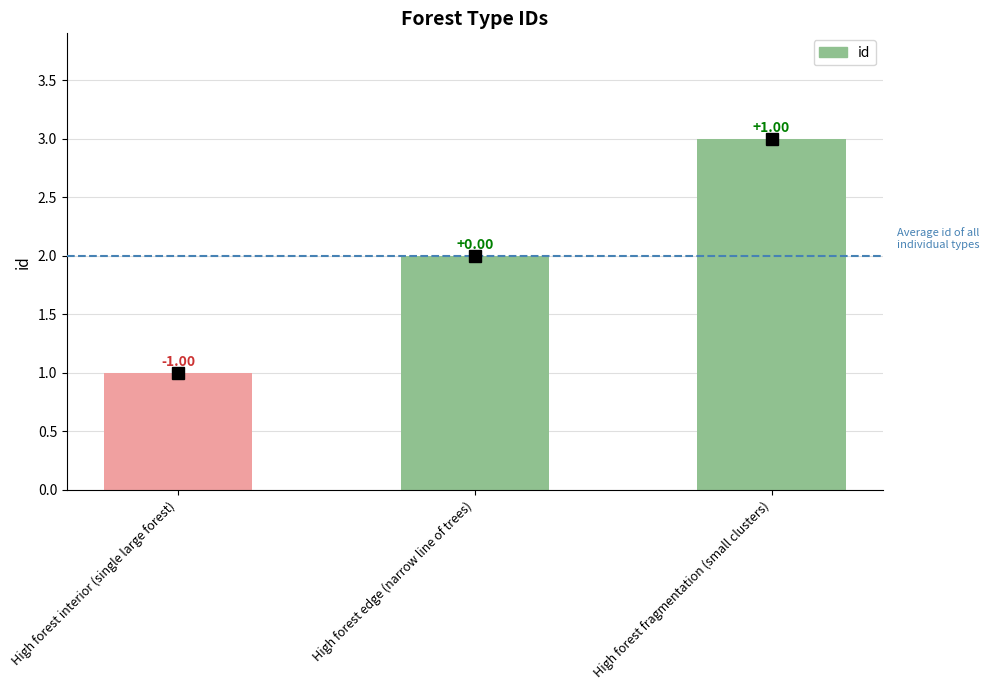

What is the difference between the maximum and minimum values?

2